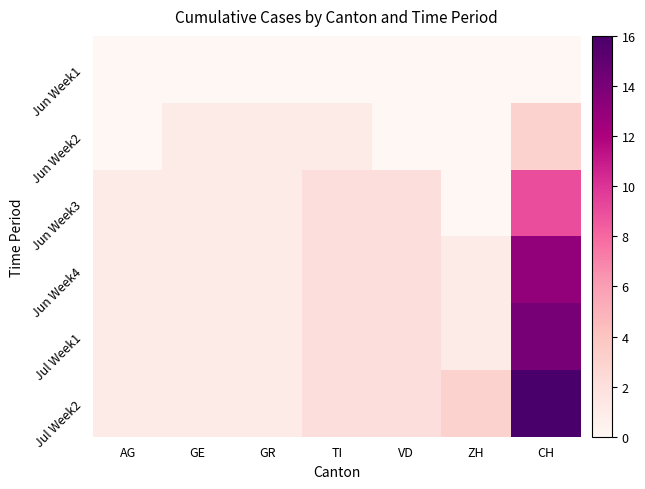

What is the difference between the highest and lowest values at GE?

1